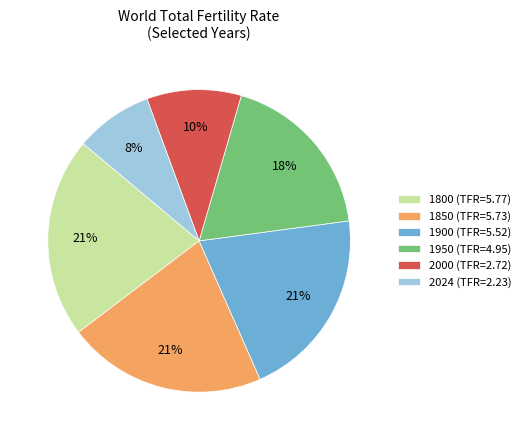

Is there any slice that represents more than half of the pie?

No